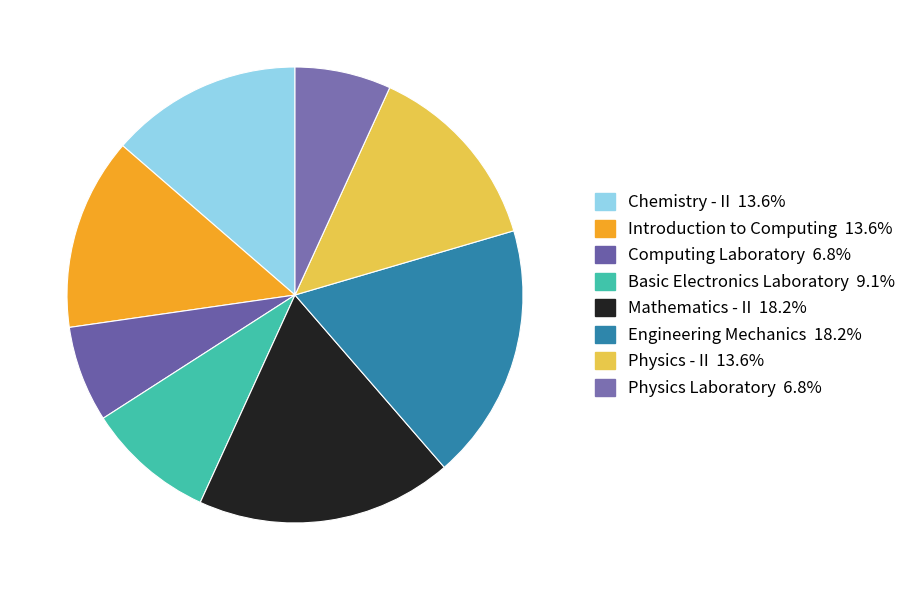

To the nearest percent, what is the average slice percentage?

12%